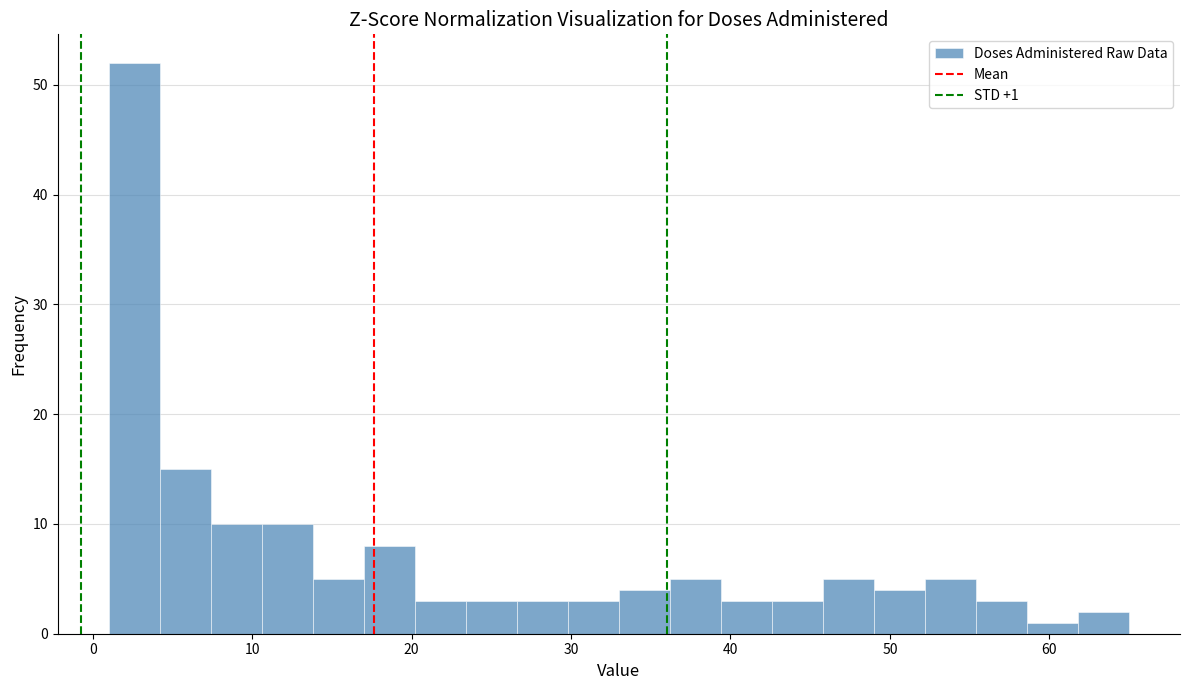

Around what value on the x-axis is the tallest bar? Give the approximate position of its centre, as read against the axis.

3